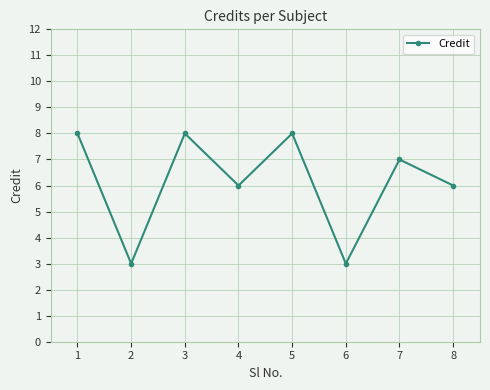

At which category does the data reach its first local valley?

2